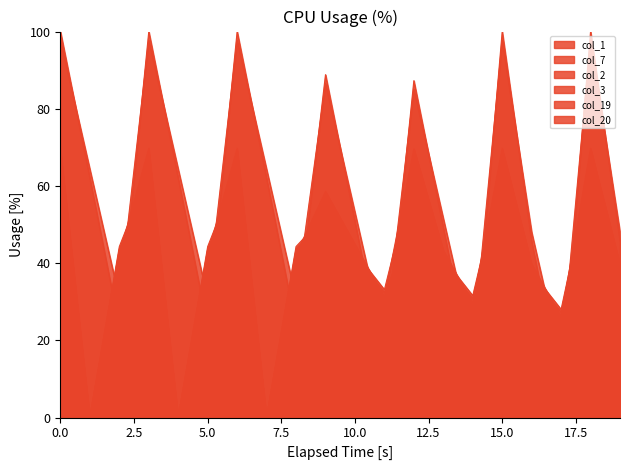

Rank the categories by col_20 value from highest to lowest.

0, 3, 6, 15, 18, 9, 12, 1, 4, 7, 10, 13, 16, 19, 2, 5, 8, 11, 14, 17